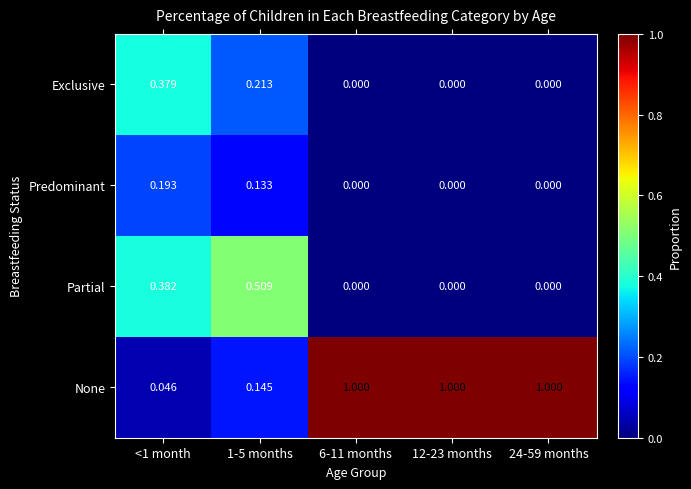

Which series has the largest range (max minus min)?

None